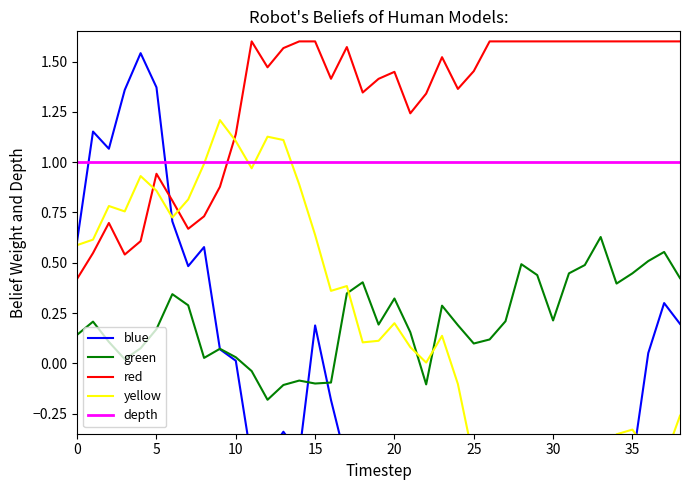

Rank the series by their maximum value, from lowest to highest.

green, depth, yellow, blue, red